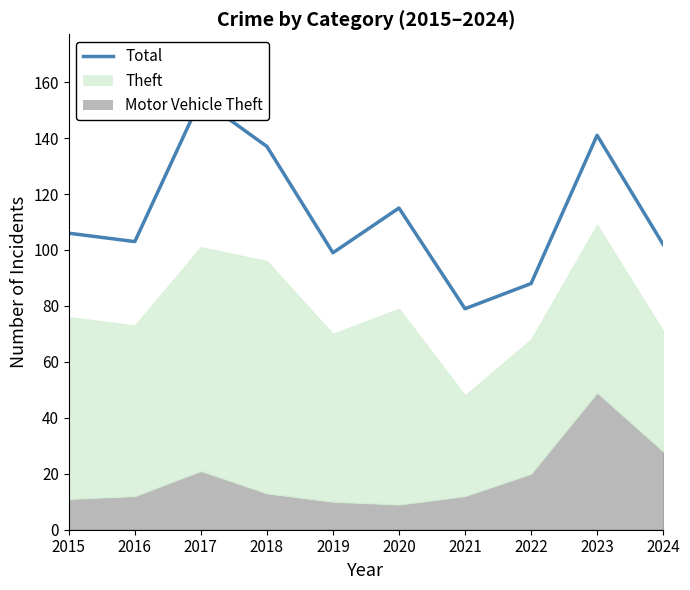

At which category does the chart reach its peak across all series?

2017